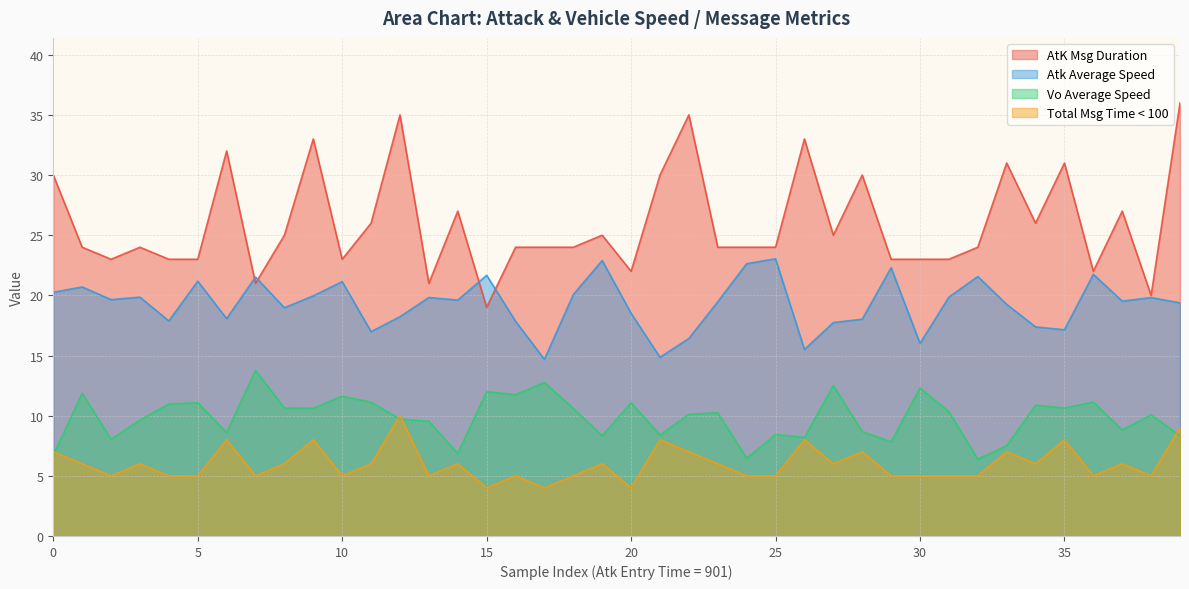

The Vo Average Speed series shows 3.3 at 10. True or false?

False